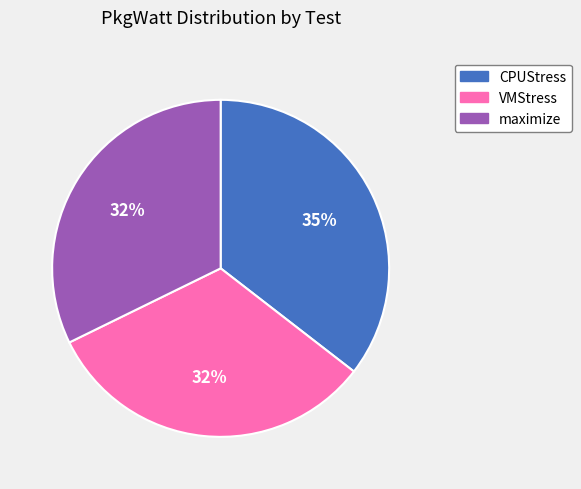

Is it true that maximize is 39% of the pie?

False